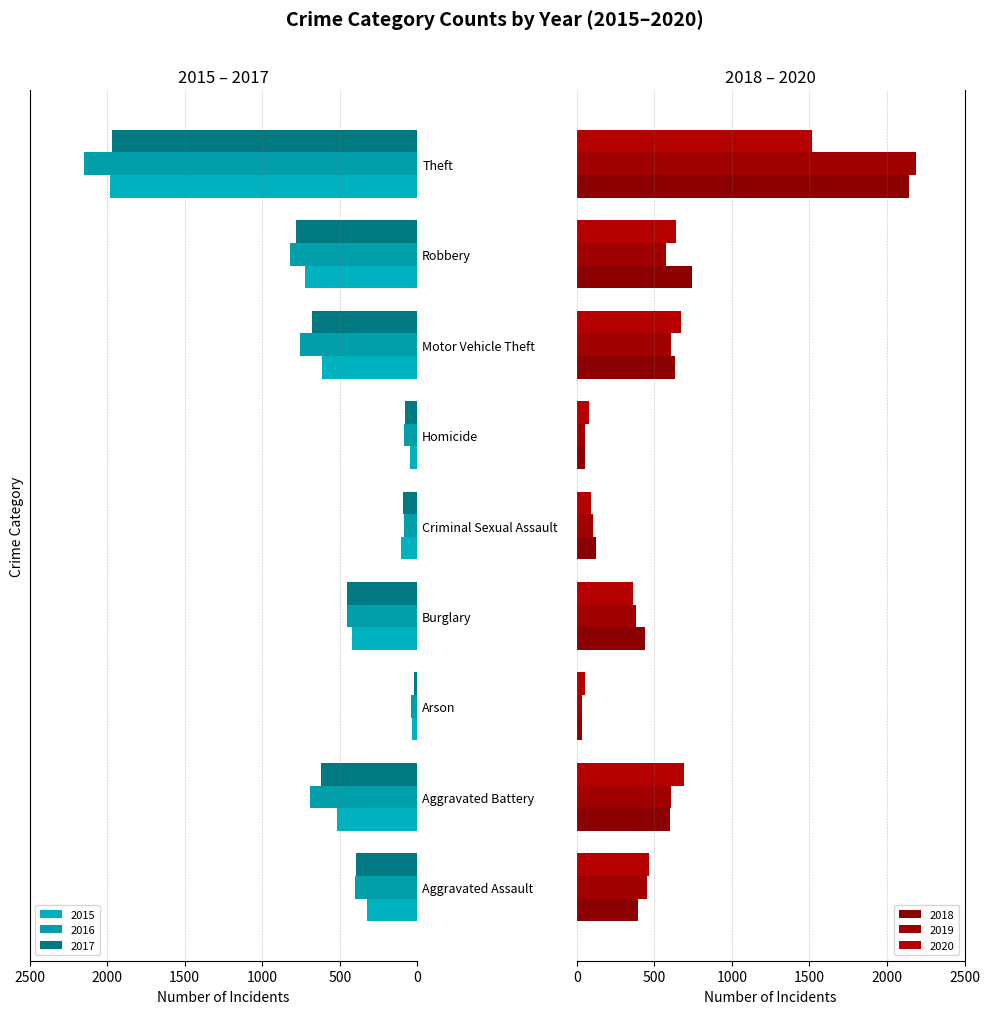

Is it true that 2019 equals 452 at Aggravated Assault?

True